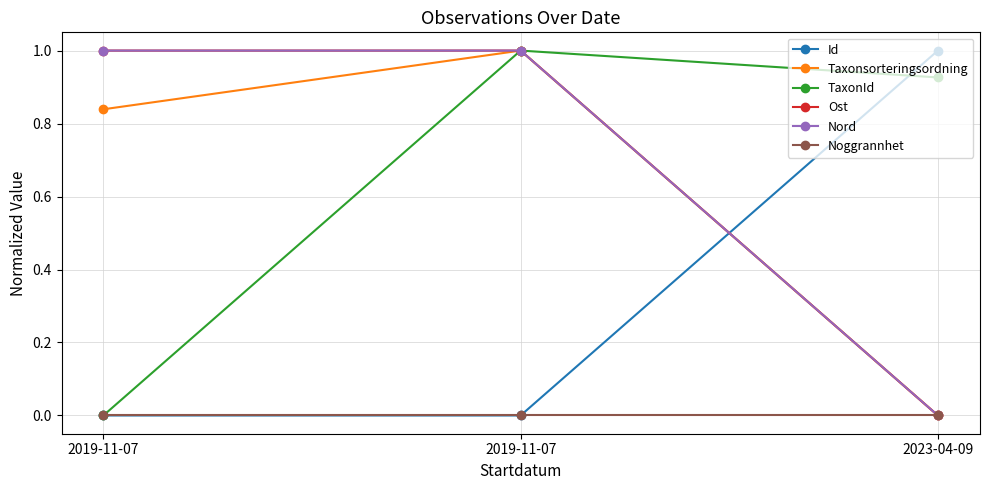

Is this an area chart (filled region under the line)?

No